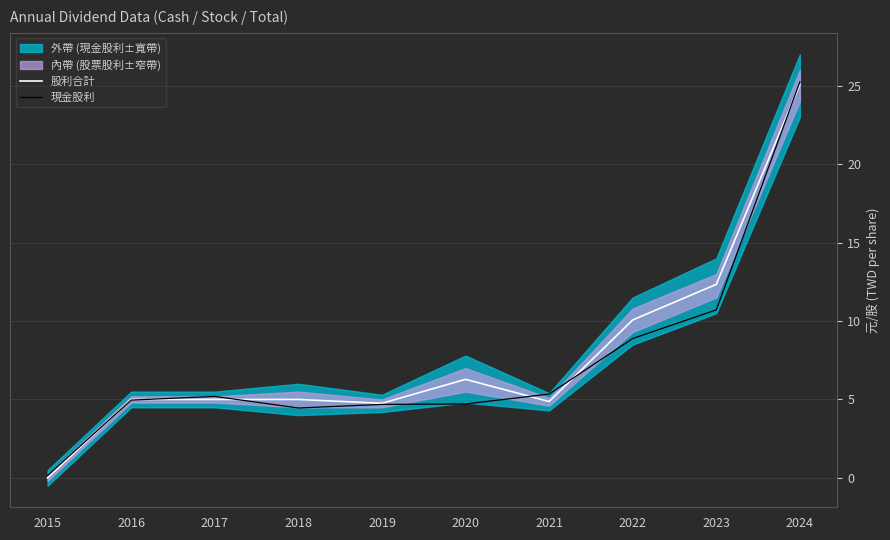

Rank the categories by 現金股利 value from highest to lowest.

2024, 2023, 2022, 2021, 2017, 2016, 2020, 2019, 2018, 2015